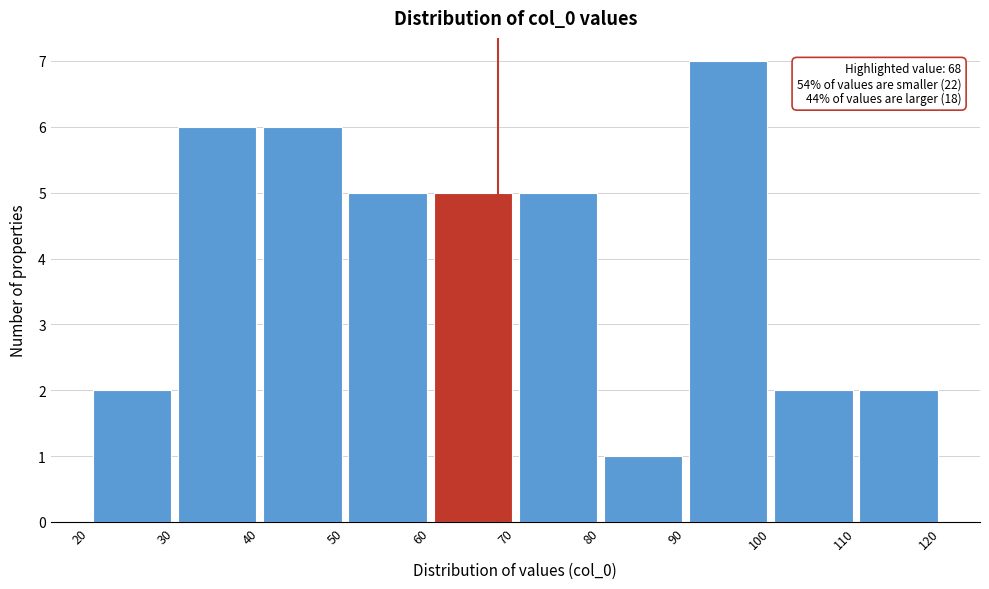

Over which range of the x-axis is the bar tallest?

90 to 100